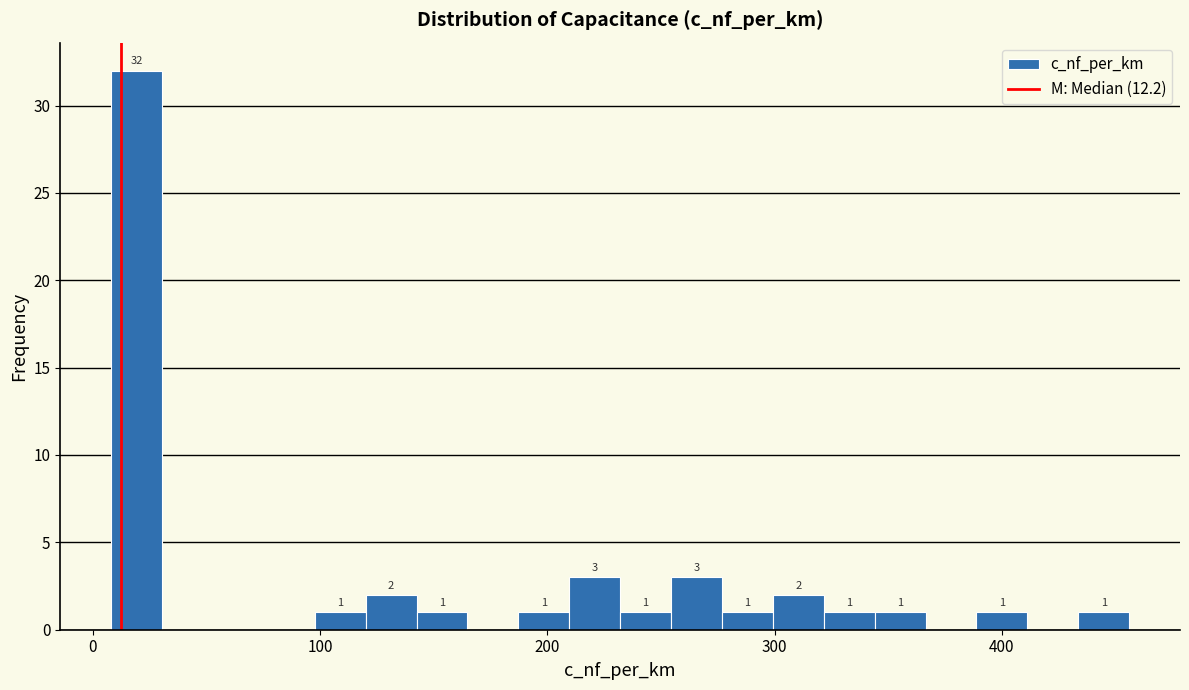

Around what value on the x-axis is the tallest bar? Give the approximate position of its centre, as read against the axis.

20